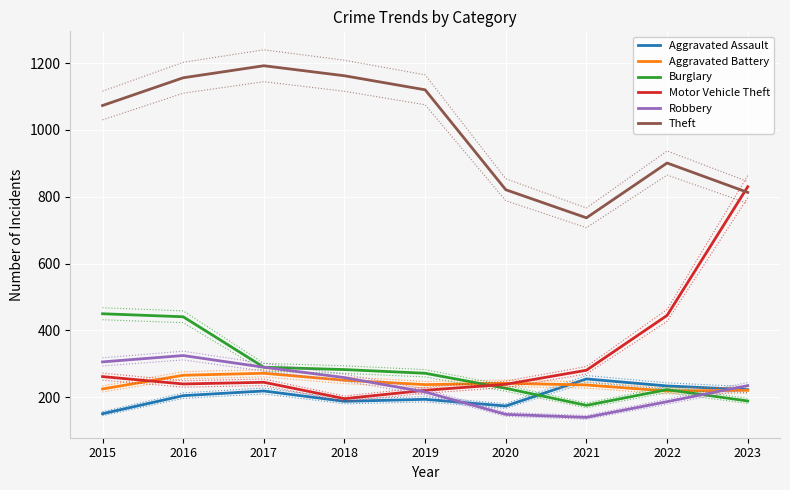

True or false: Burglary and Aggravated Assault intersect in this chart.

True